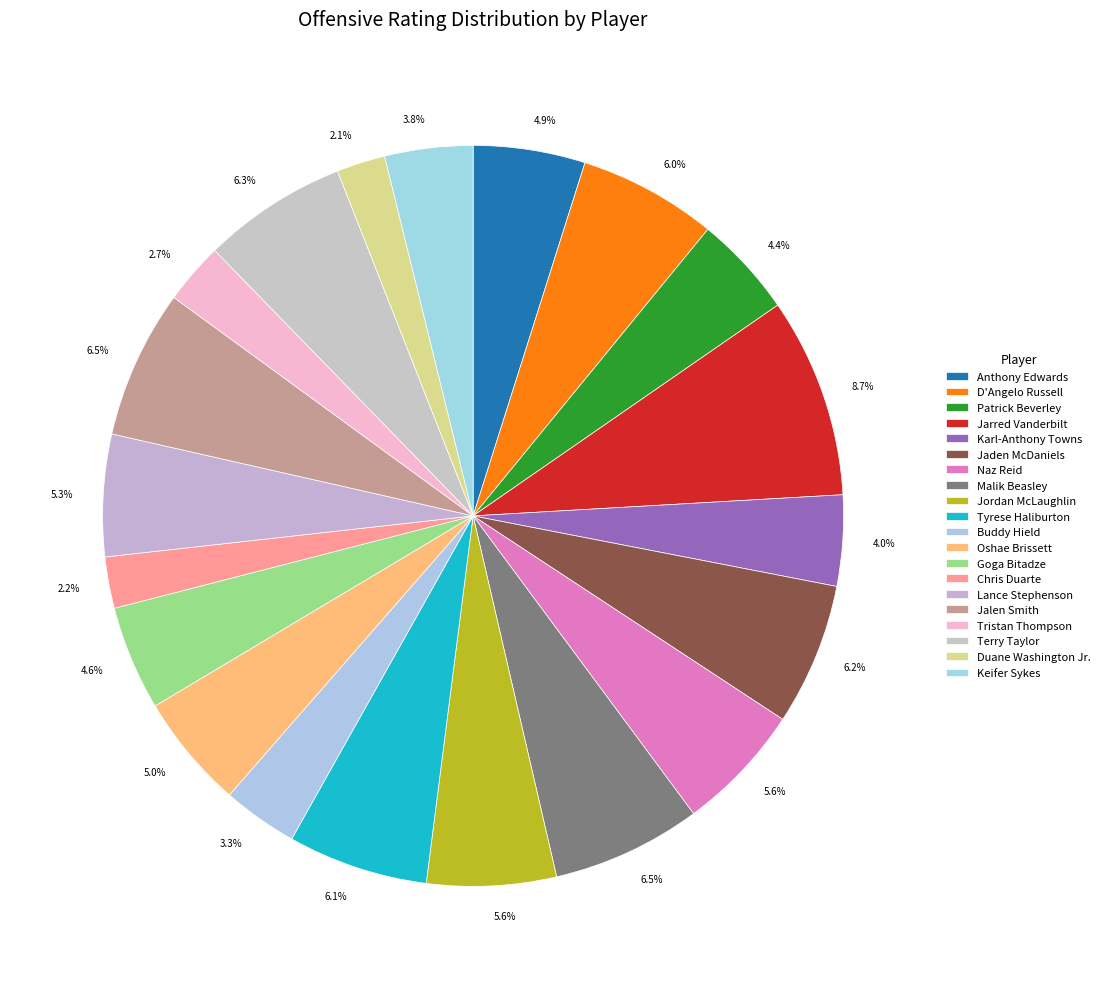

Which category has the biggest portion of the pie?

Jarred Vanderbilt